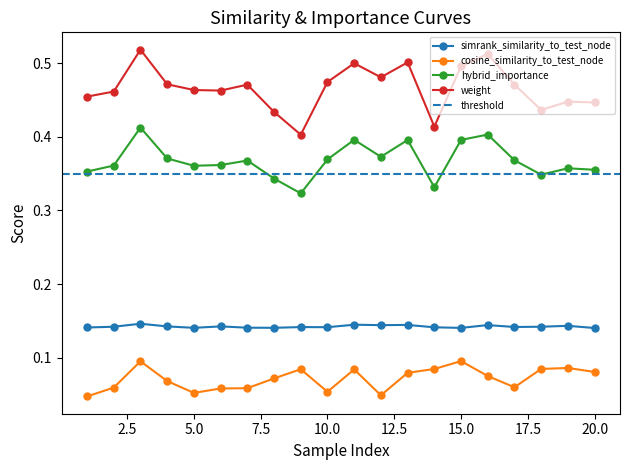

True or false: cosine_similarity_to_test_node and weight intersect in this chart.

False